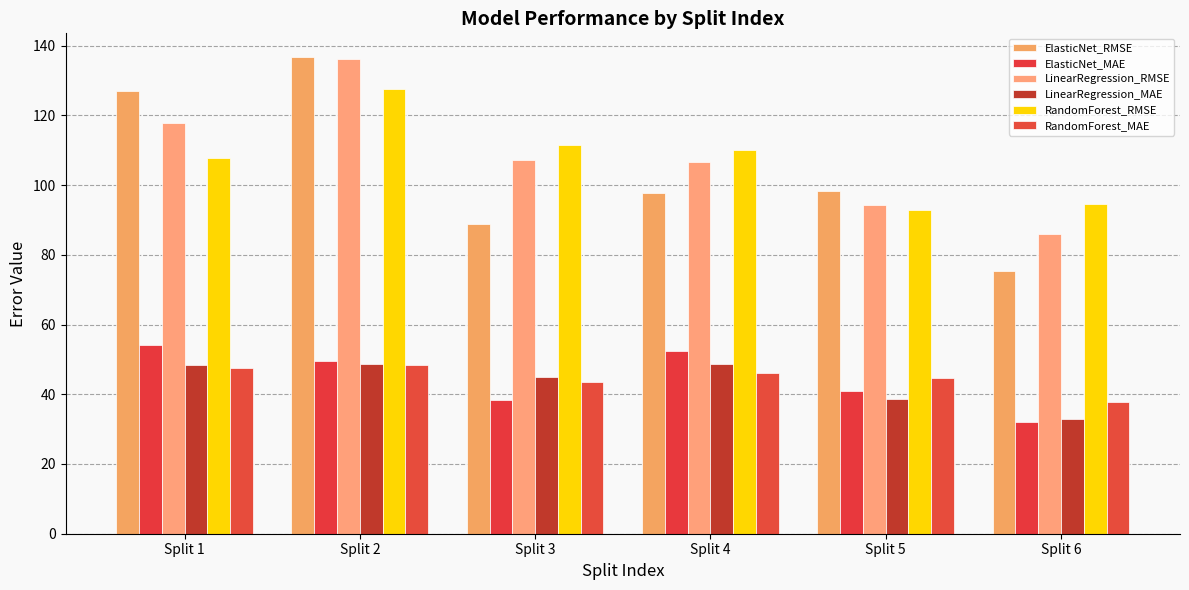

Are the bars horizontal?

No